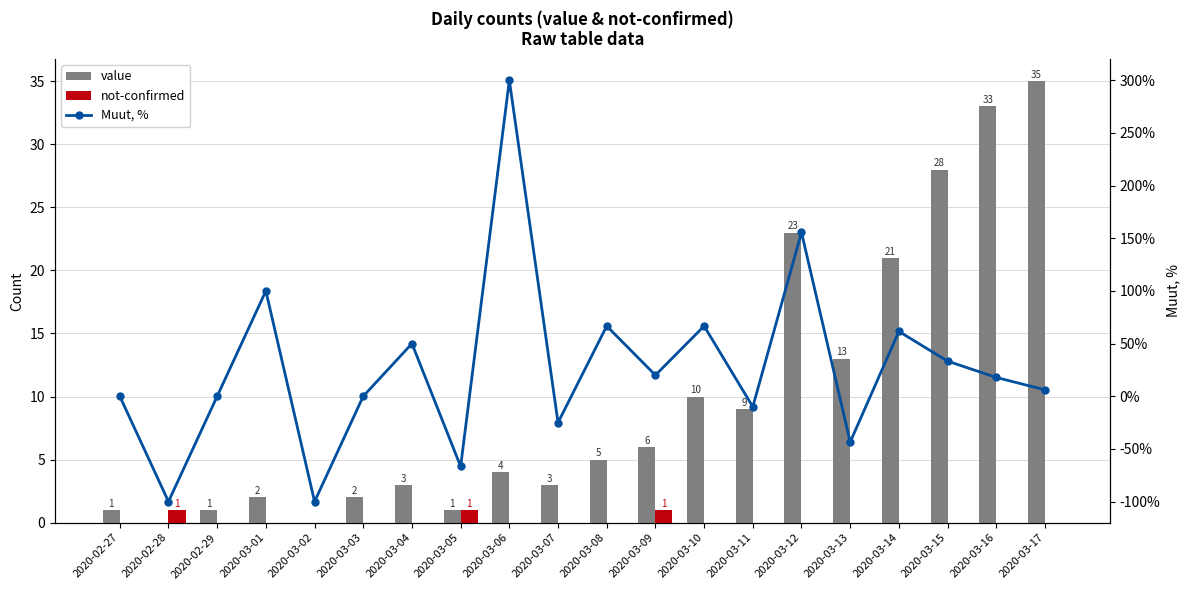

How many not-confirmed values are between 0 and 1?

20